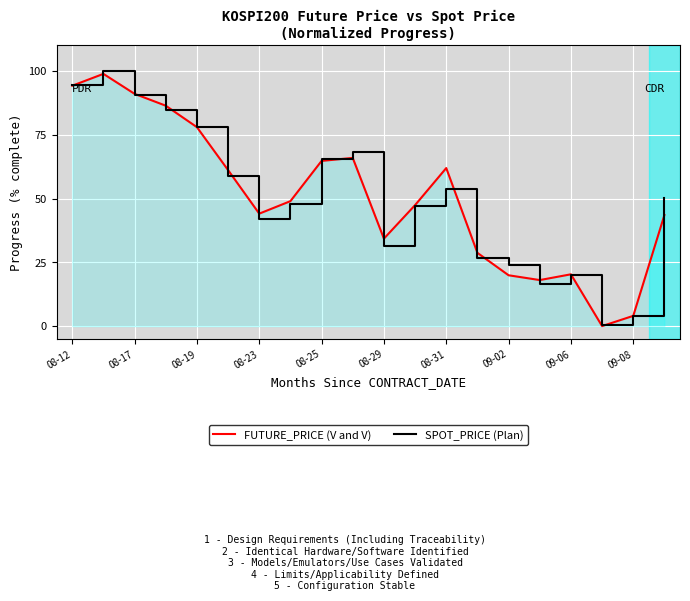

What is the highest value of the SPOT_PRICE (Plan) series?

100.0